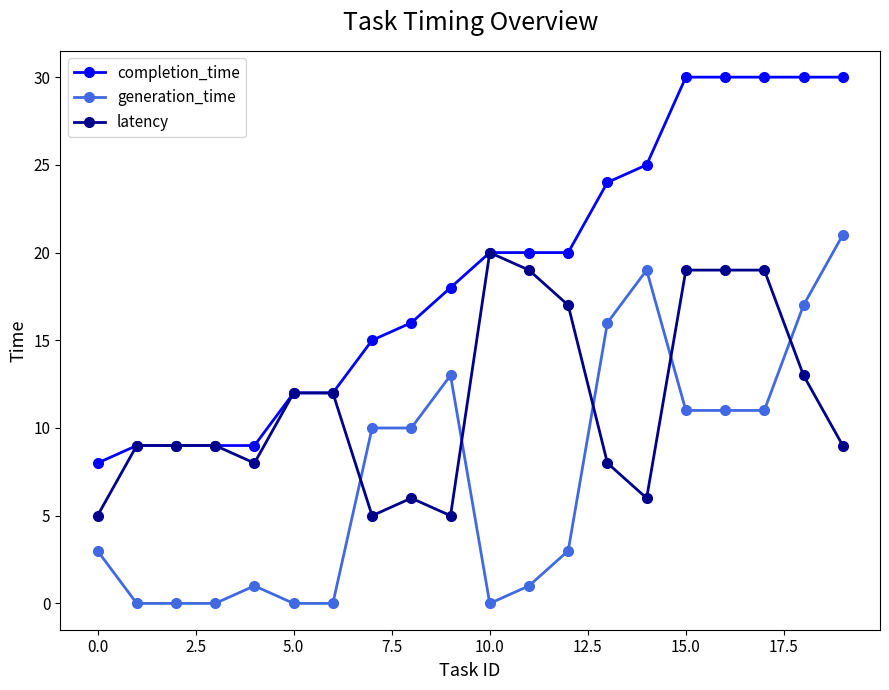

Reading right to left, extract all data points from this chart.

completion_time: 30	30	30	30	30	25	24	20	20	20	18	16	15	12	12	9	9	9	9	8
generation_time: 21	17	11	11	11	19	16	3	1	0	13	10	10	0	0	1	0	0	0	3
latency: 9	13	19	19	19	6	8	17	19	20	5	6	5	12	12	8	9	9	9	5